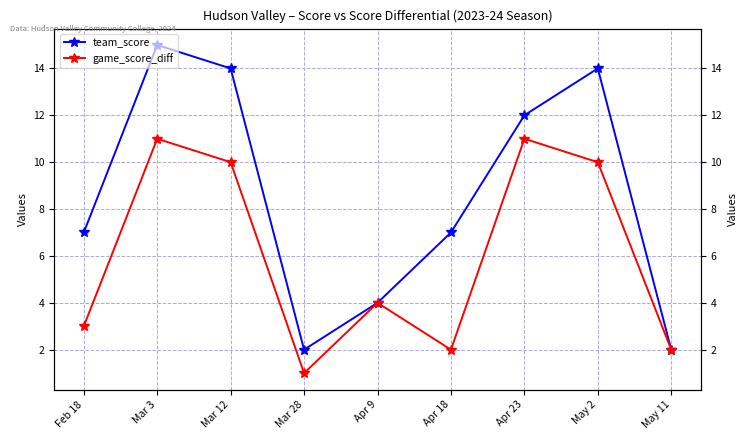

Is this an area chart (filled region under the line)?

No